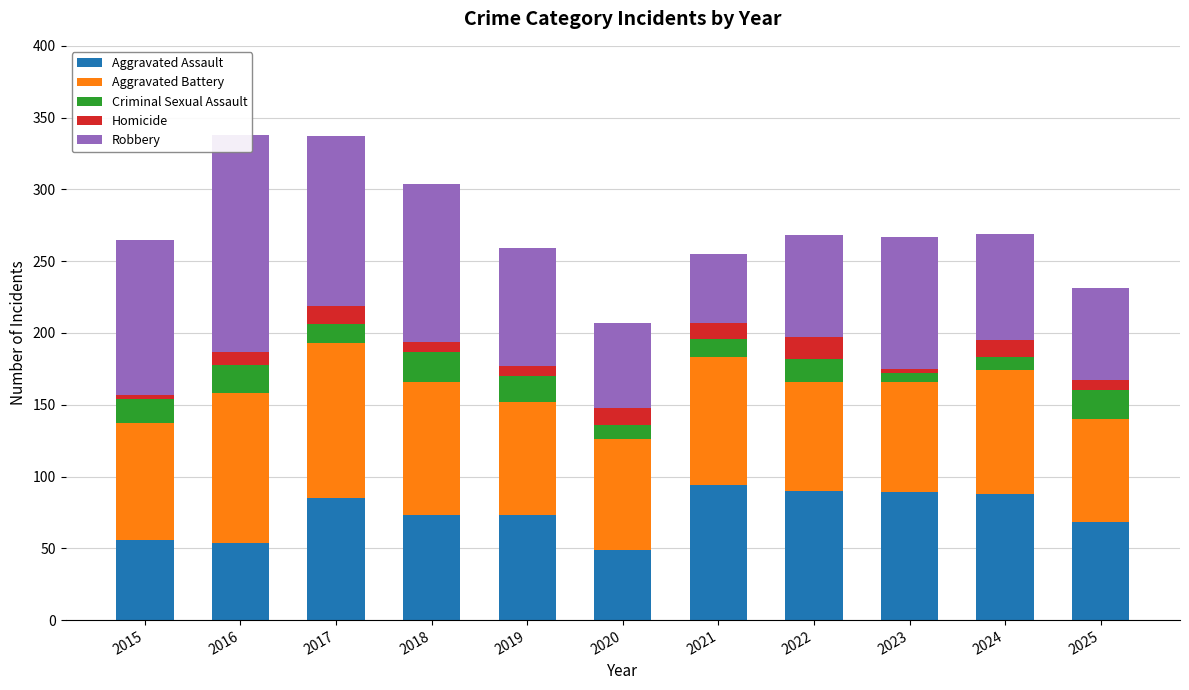

Is it true that Aggravated Assault equals 129 at 2022?

False